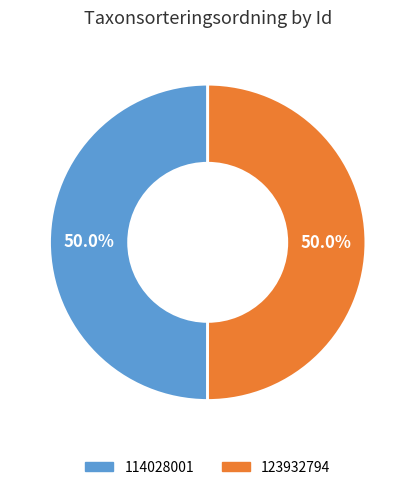

What percentage is NOT represented by 114028001?

50.0%